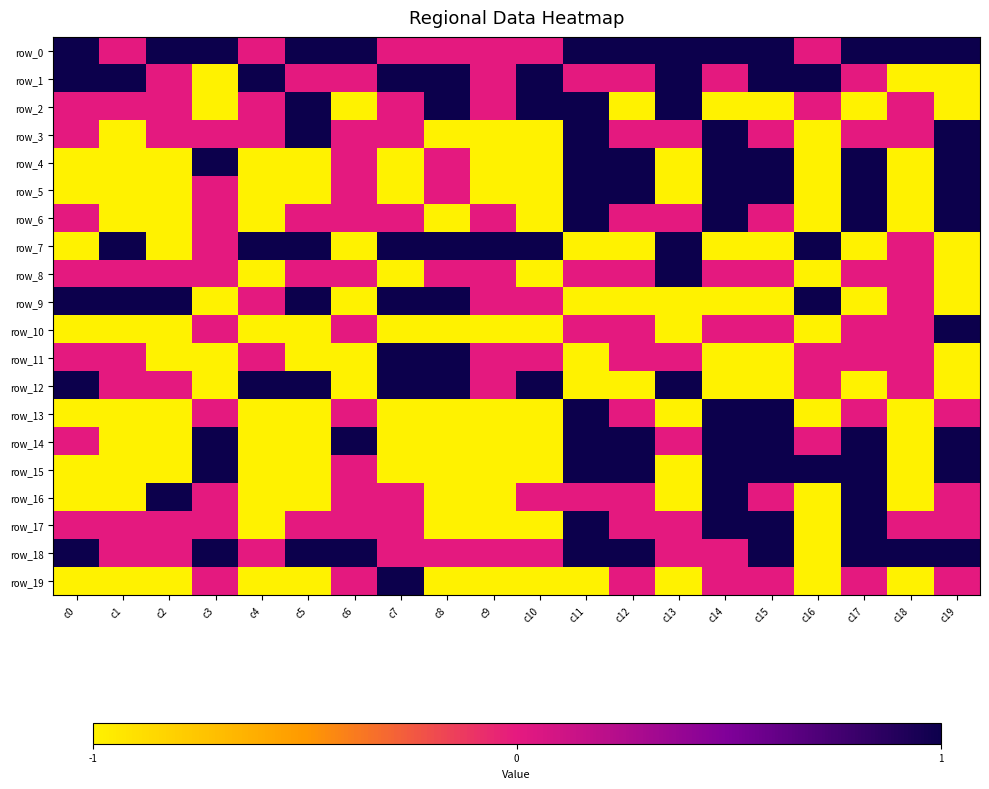

The row_1 series shows 1 at c10. True or false?

True